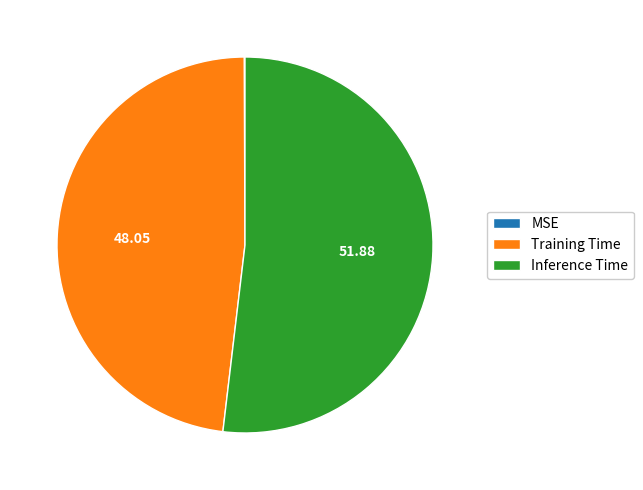

Which slice is the largest?

Inference Time